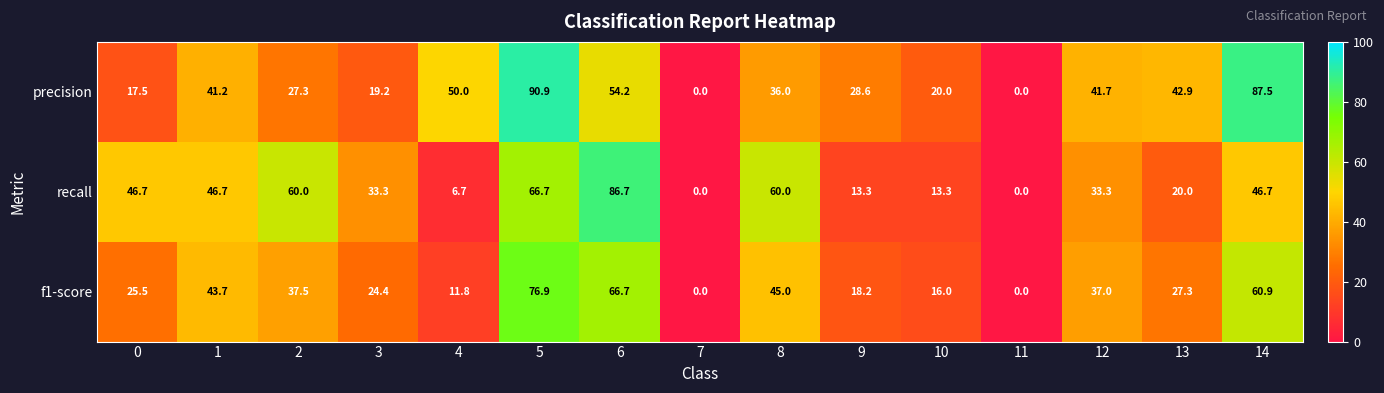

What is the sum of the f1-score values at 2 and 12?

74.5